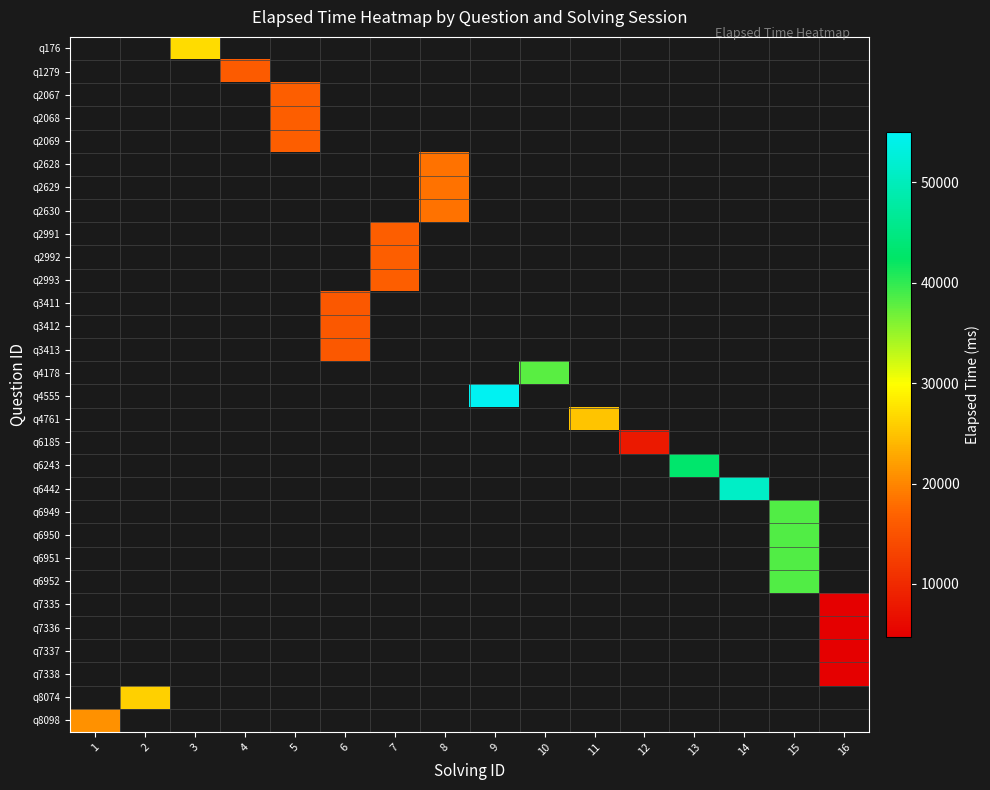

What is the maximum value shown in the chart?

55000.0